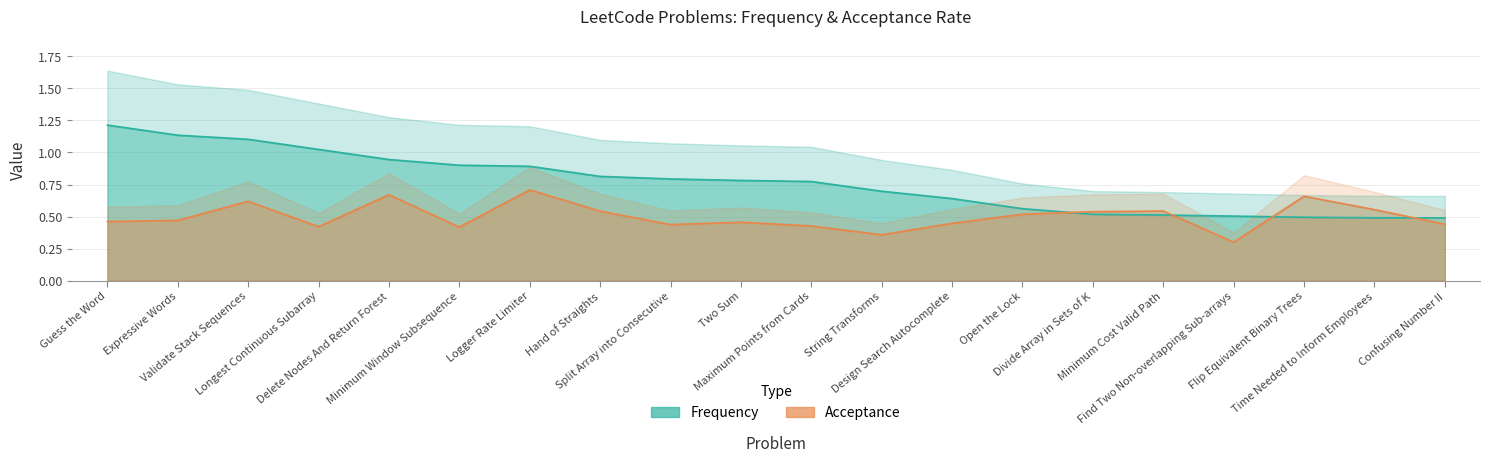

Reading right to left, extract all data points from this chart.

Frequency: 0.5	0.5	0.5	0.5	0.5	0.5	0.6	0.6	0.7	0.8	0.8	0.8	0.8	0.9	0.9	0.9	1.0	1.1	1.1	1.2
Acceptance: 0.4	0.6	0.7	0.3	0.5	0.5	0.5	0.4	0.4	0.4	0.5	0.4	0.5	0.7	0.4	0.7	0.4	0.6	0.5	0.5